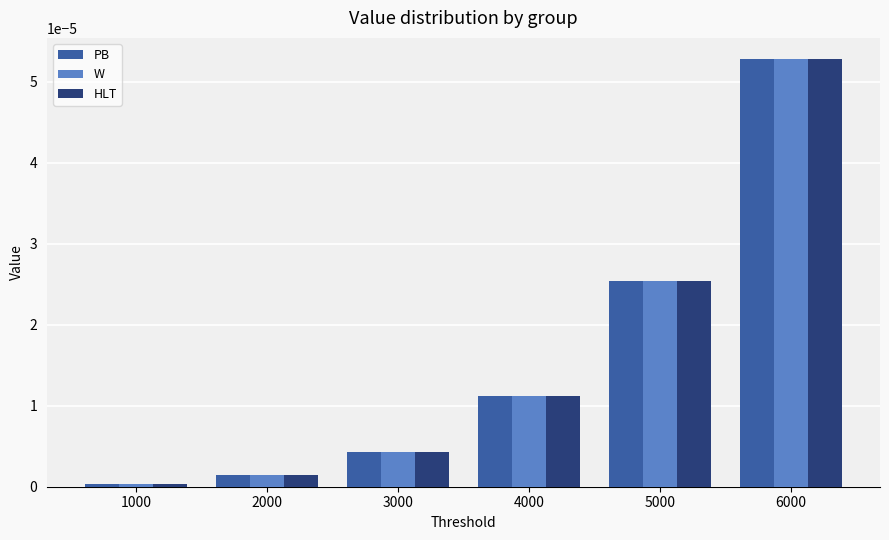

At which category is the sum across all series the highest?

6000